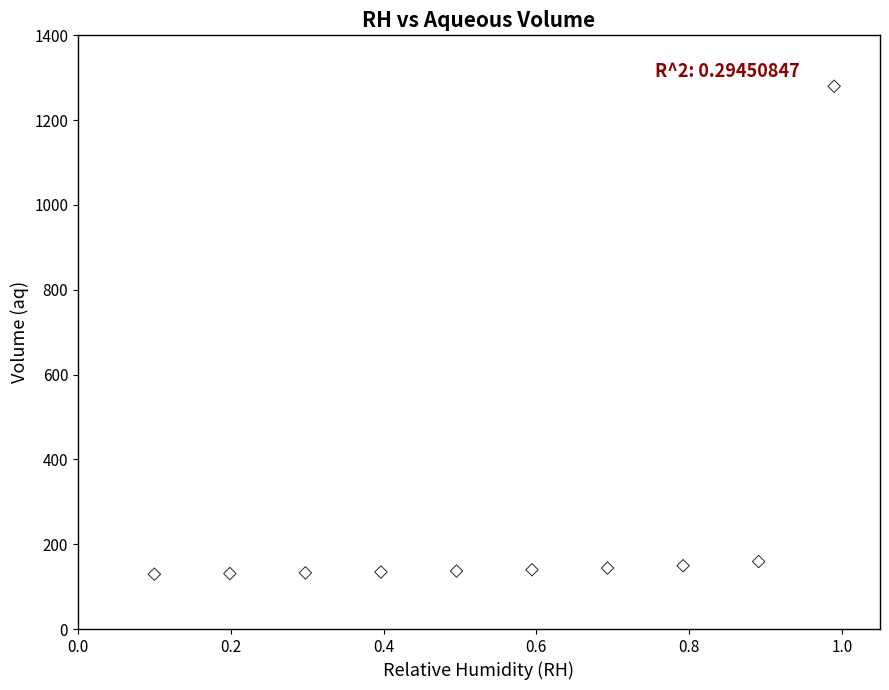

What is the range of Y values (max minus min)?

1150.6